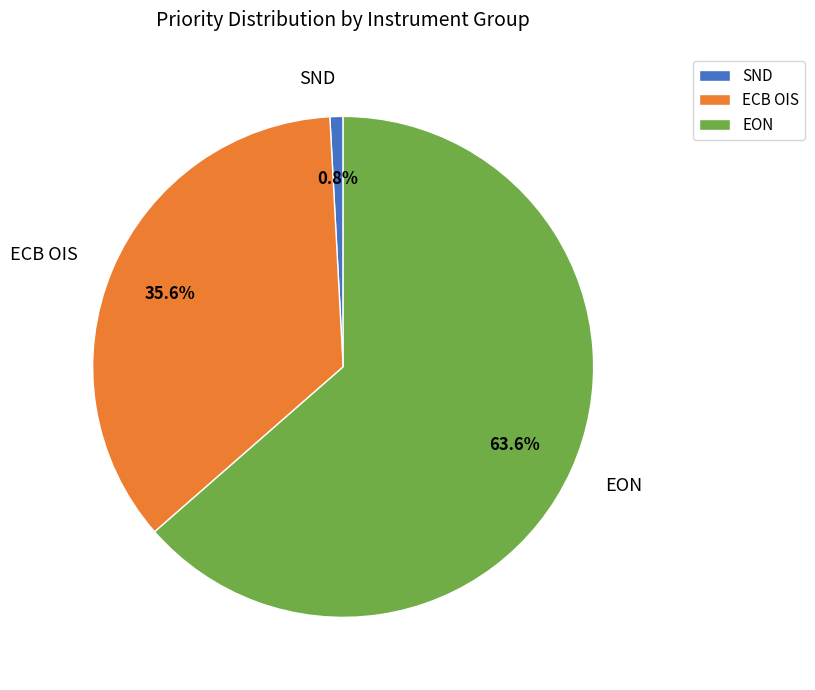

What percentage is NOT represented by EON?

36.4%